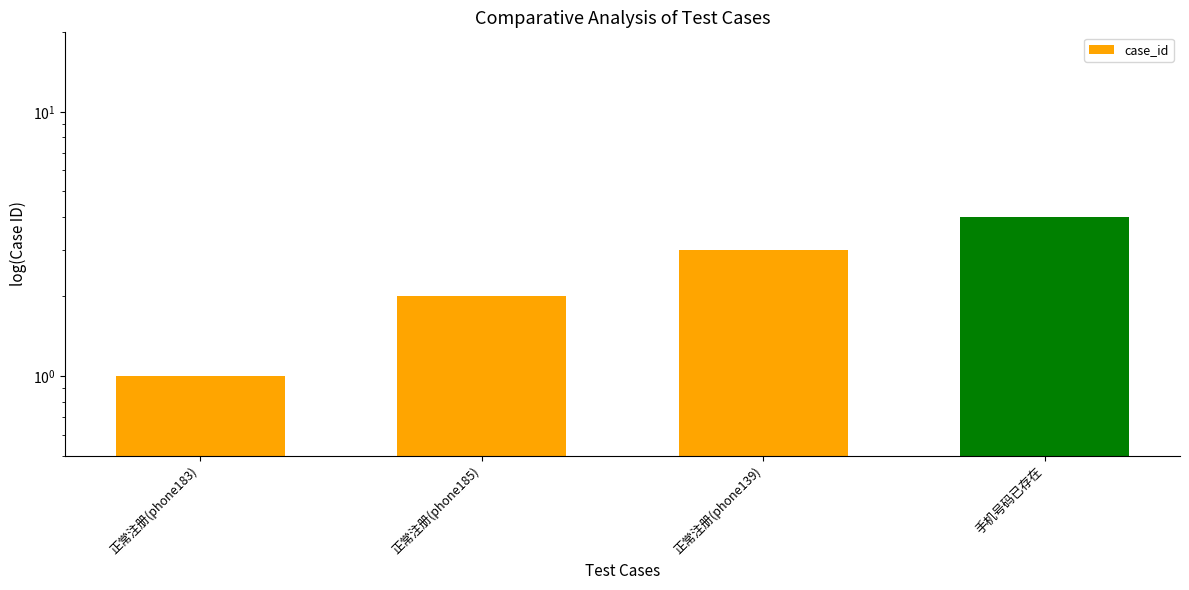

Rank the categories by value from highest to lowest.

手机号码已存在, 正常注册(phone139), 正常注册(phone185), 正常注册(phone183)